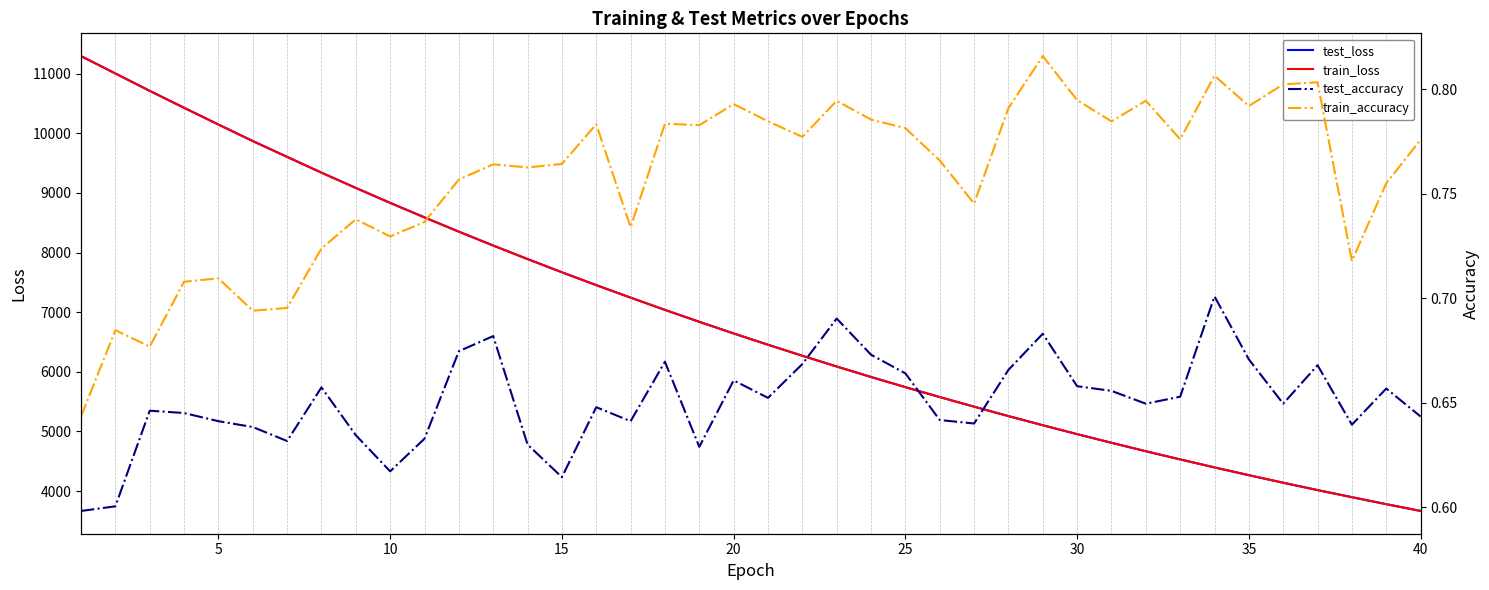

True or false: train_accuracy and train_loss intersect in this chart.

False